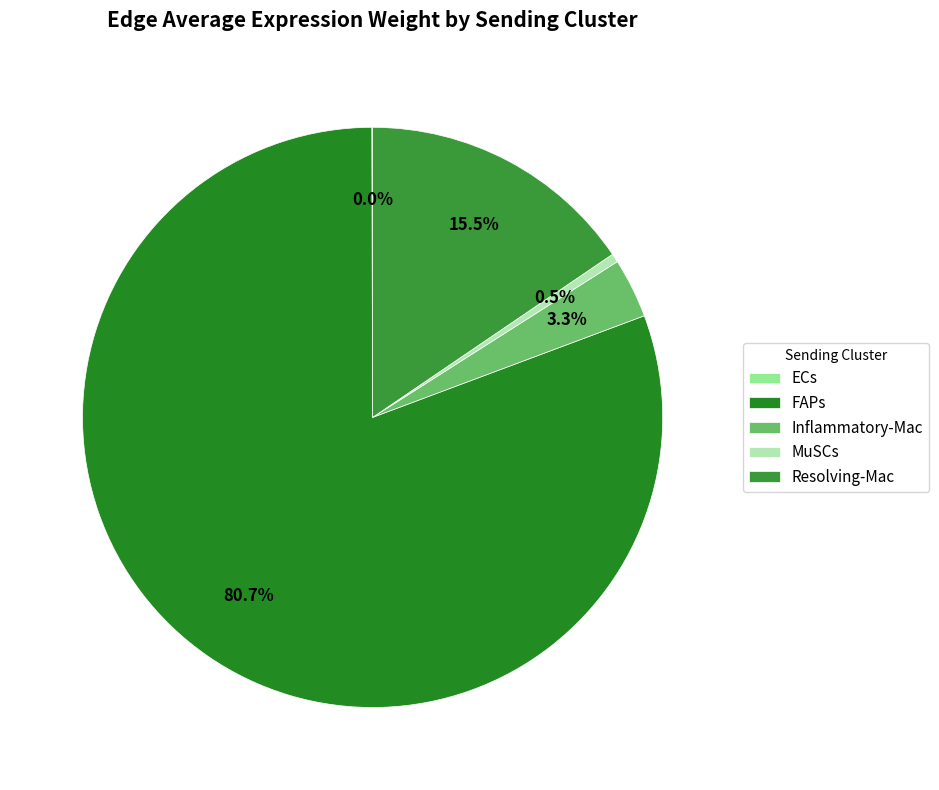

What percentage is NOT represented by Inflammatory-Mac?

96.7%